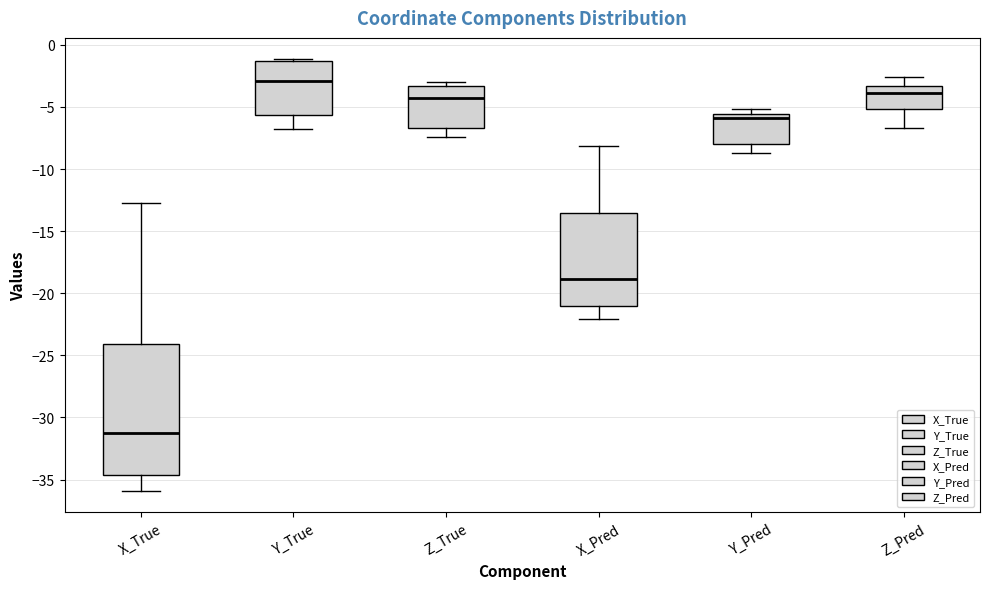

Where does the upper whisker of the box for X_Pred end on the y-axis? The values are not printed on the chart, so give them approximately, as read against the axis.

-8.0